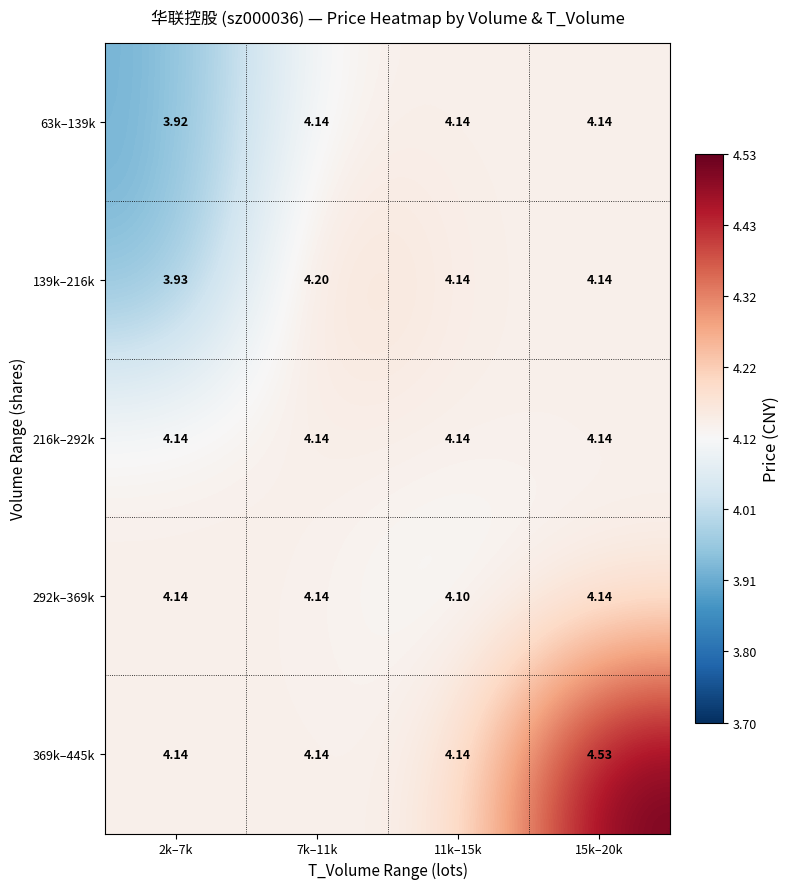

What is the total value across all series at 2k–7k?

20.3